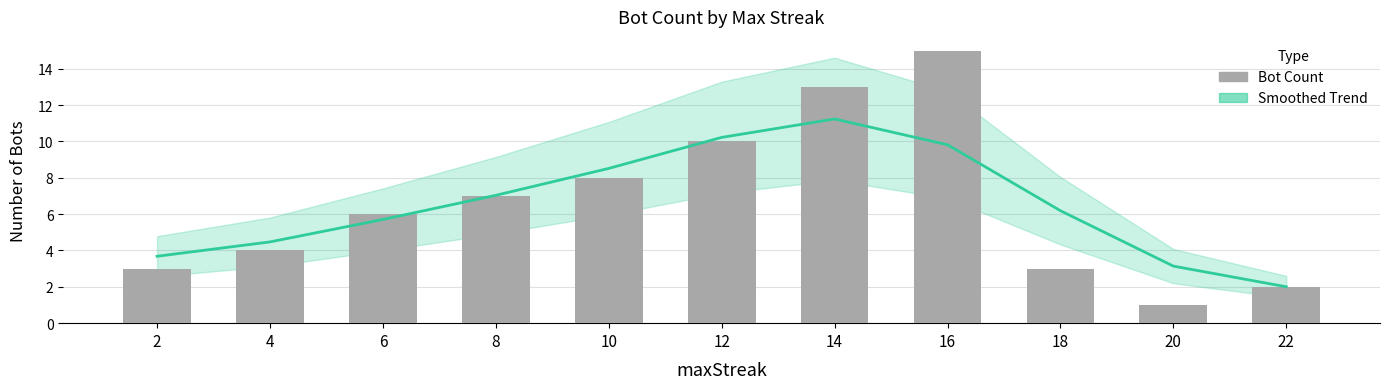

What is the average value?

7